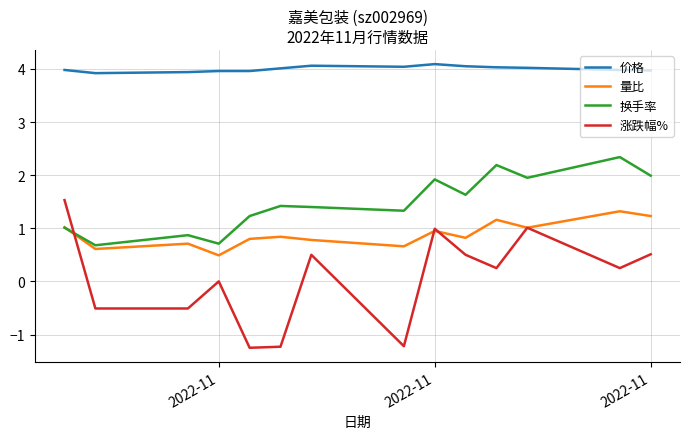

What are all the series names shown in the legend?

价格, 量比, 换手率, 涨跌幅%